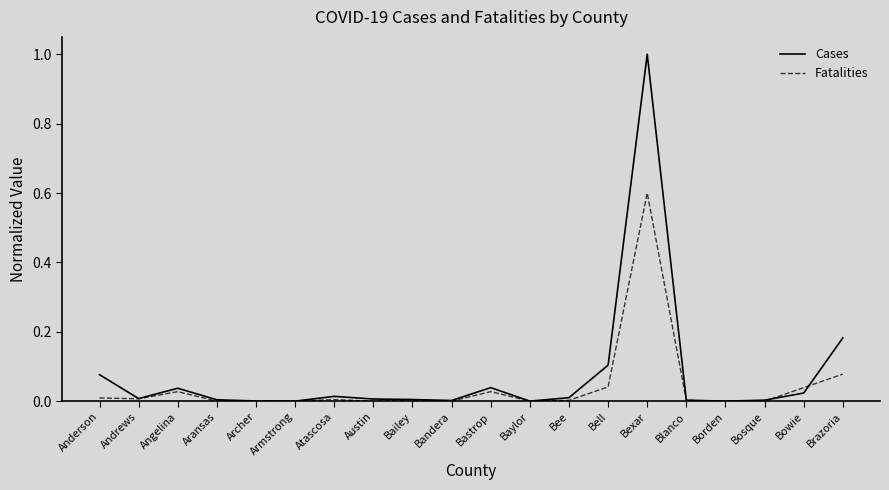

At which category is the sum across all series the highest?

Bexar